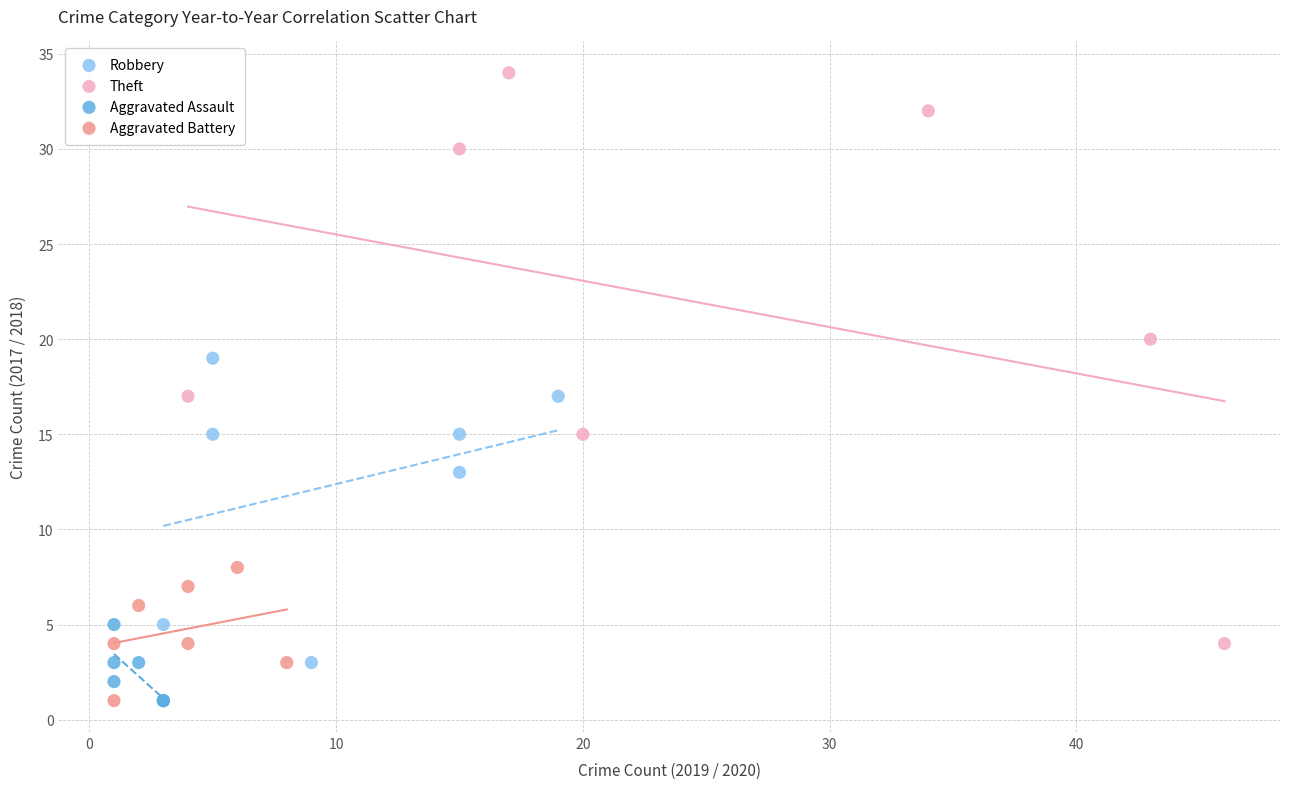

Which series has the widest spread of Y values?

Theft